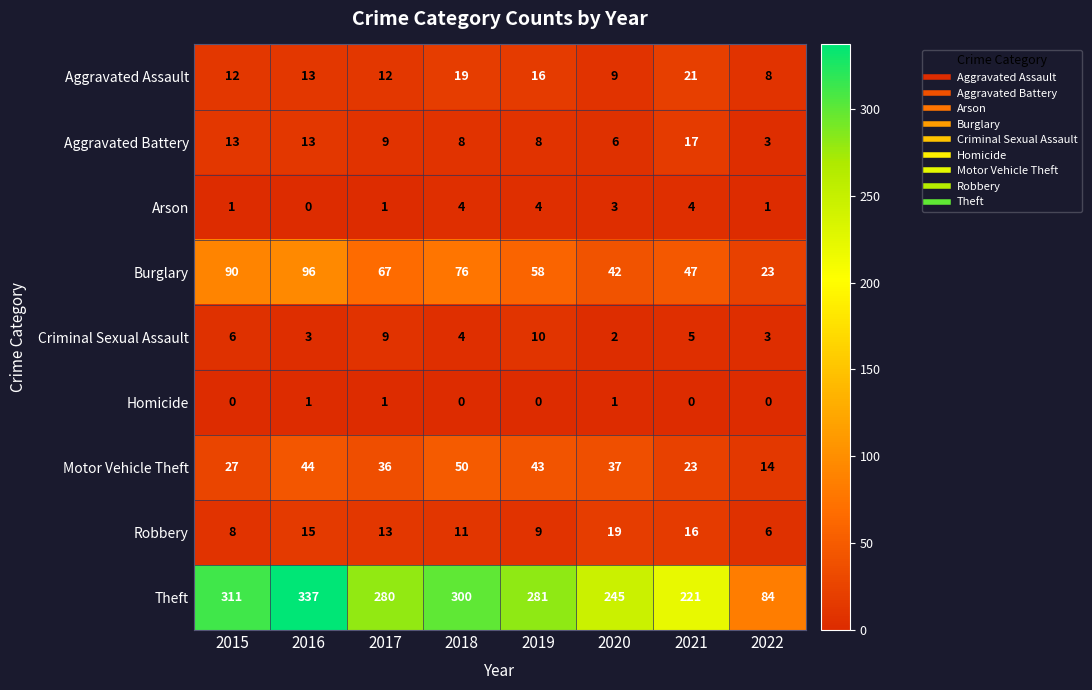

What is the sum of all Motor Vehicle Theft values?

274